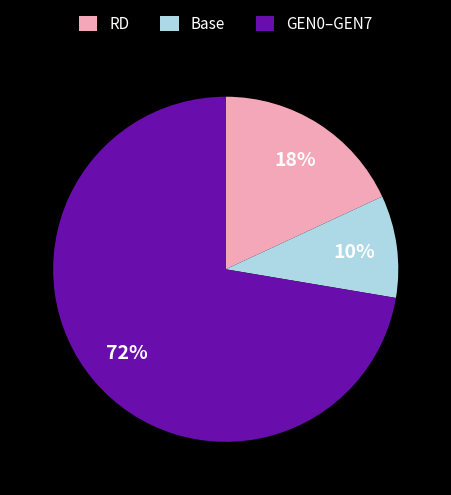

To the nearest percent, what percentage of the pie is Base?

10%